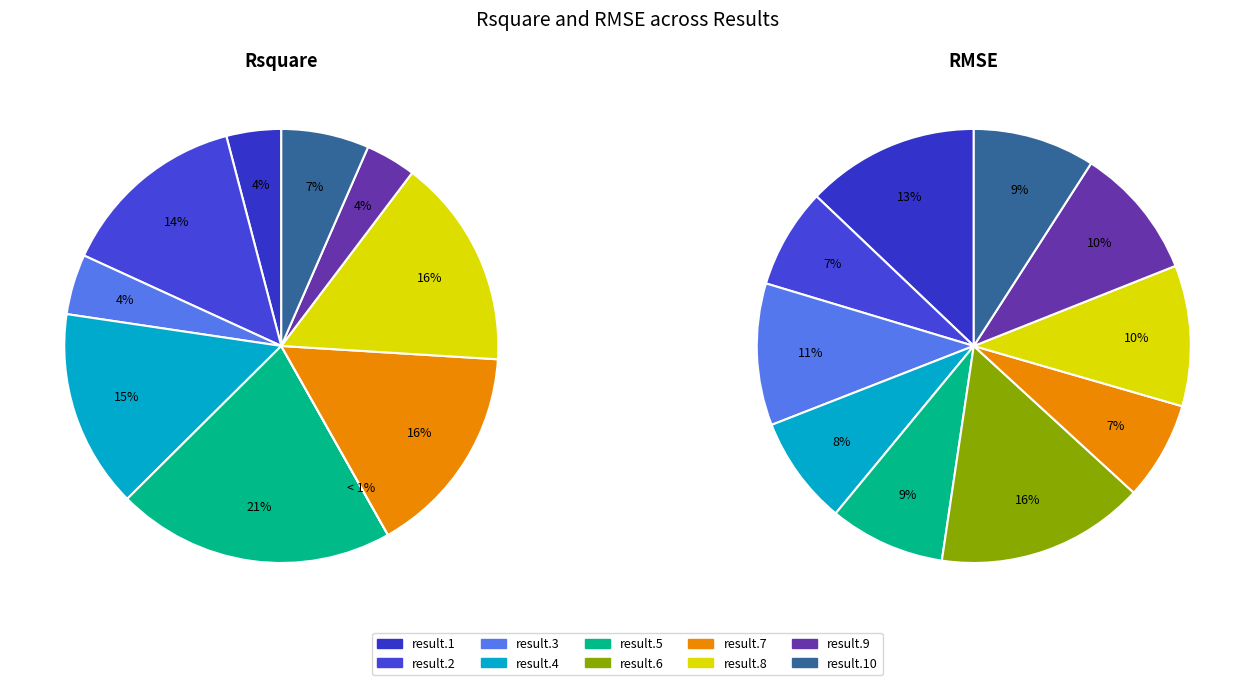

How many slices are in this pie chart?

10